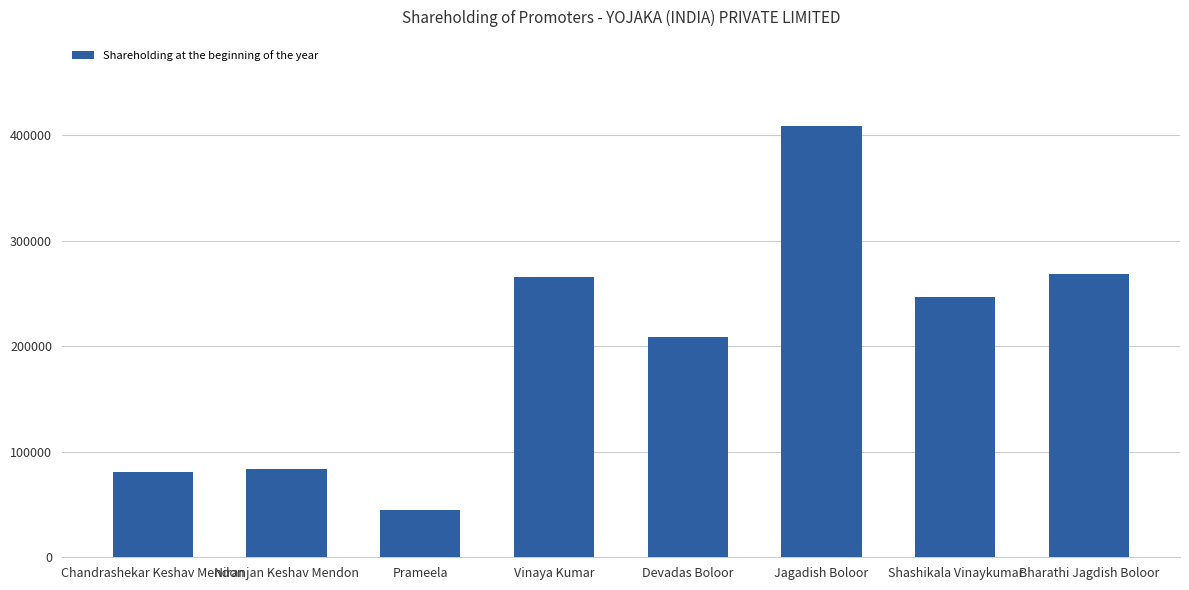

At which category does the chart reach its minimum across all series?

Prameela